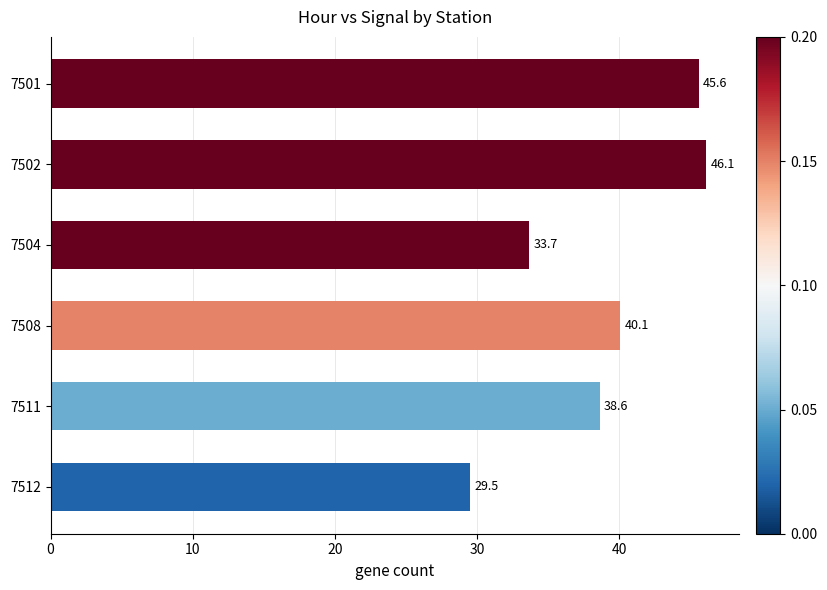

What is the sum of all values?

233.6